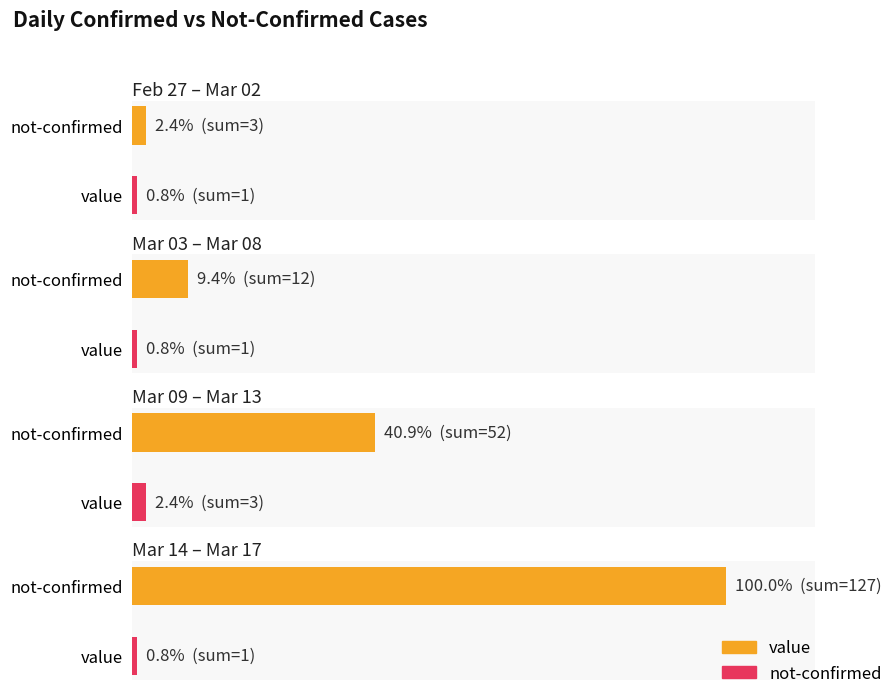

Rank the series at 2020-03-16 from highest to lowest value.

value, not-confirmed